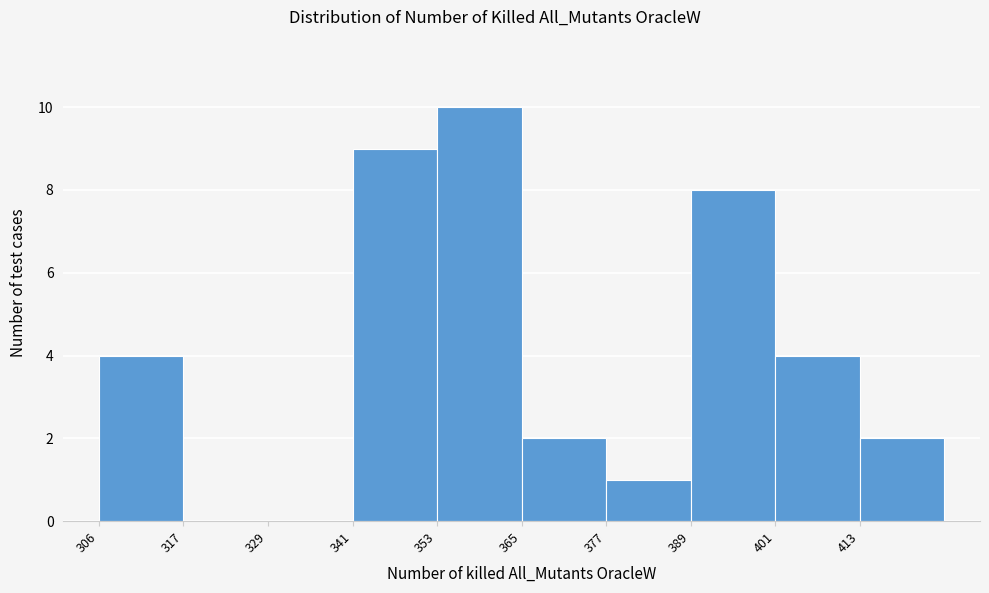

Reading left to right, transcribe this chart: for each bar, give the range it covers on the x-axis and its height. Neither the bar edges nor the heights are printed on the chart, so give them approximately, as read against the axes.

306 to 318: 4
318 to 330: 0
330 to 342: 0
342 to 354: 9
354 to 366: 10
366 to 378: 2
378 to 390: 1
390 to 402: 8
402 to 414: 4
414 to 426: 2